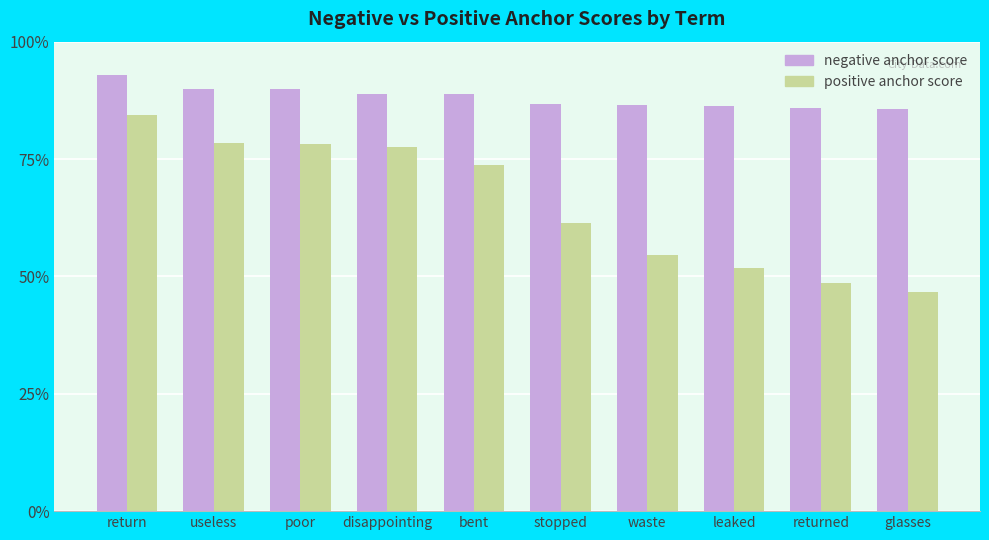

Does the chart contain stacked bars?

No